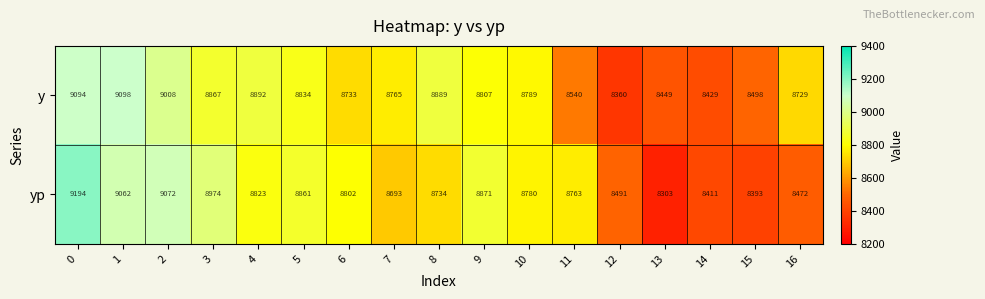

Which series has the largest total across all categories?

y